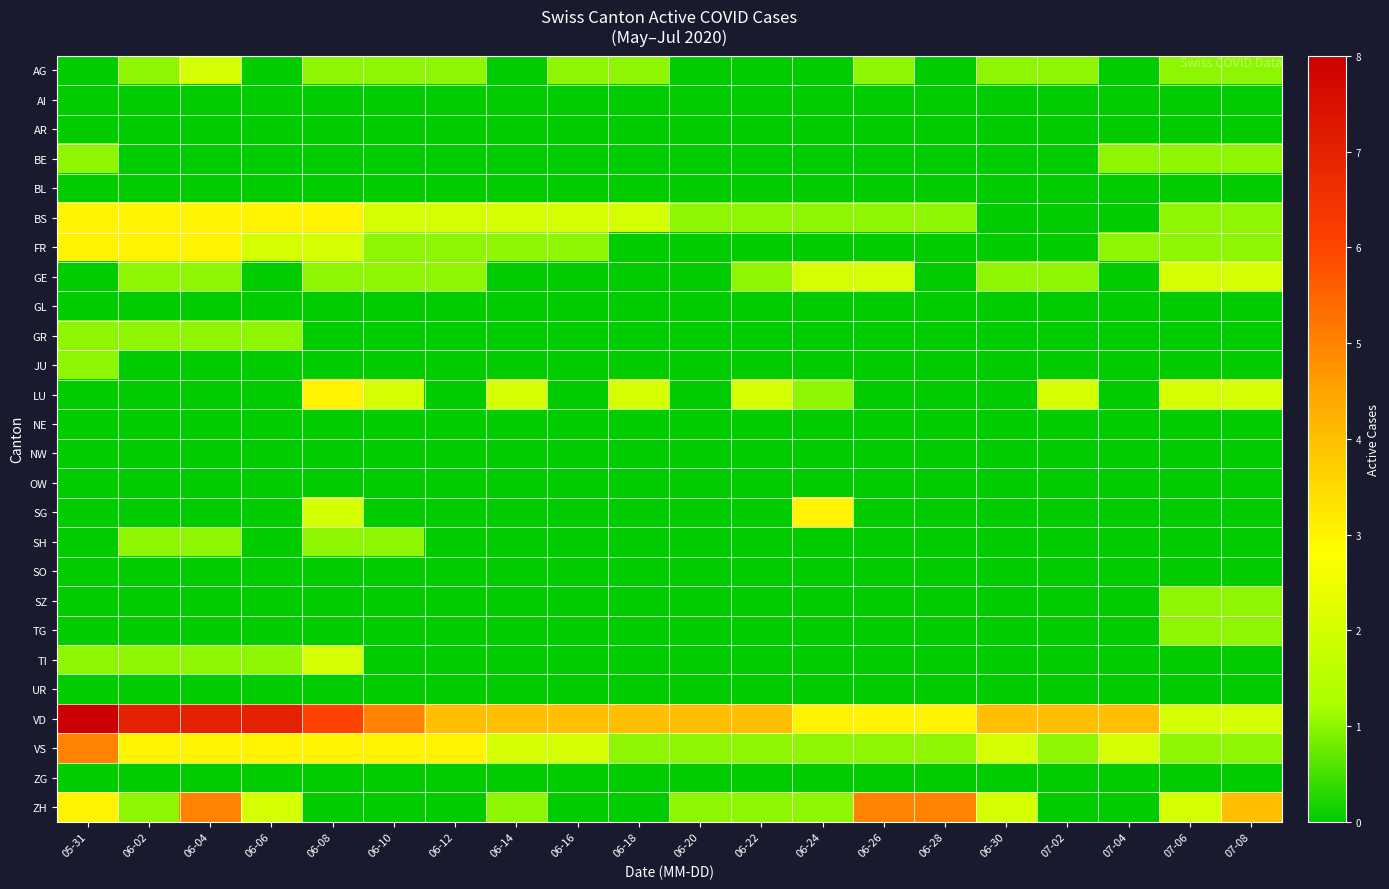

At which category is the sum across all series the highest?

06-04